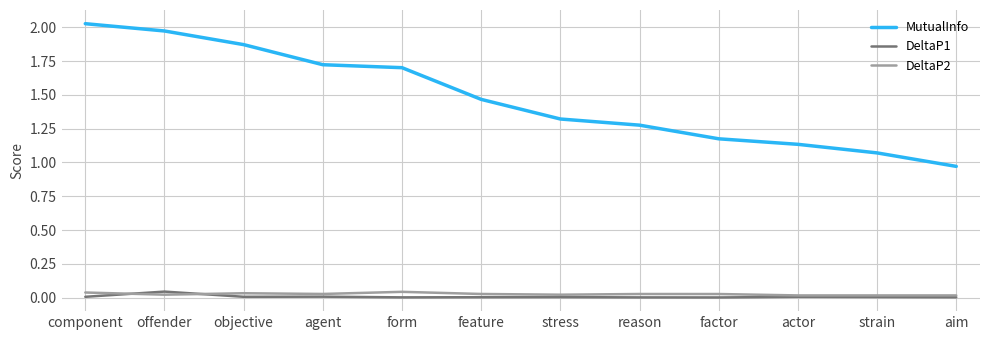

How many DeltaP2 values are between 0 and 1?

12